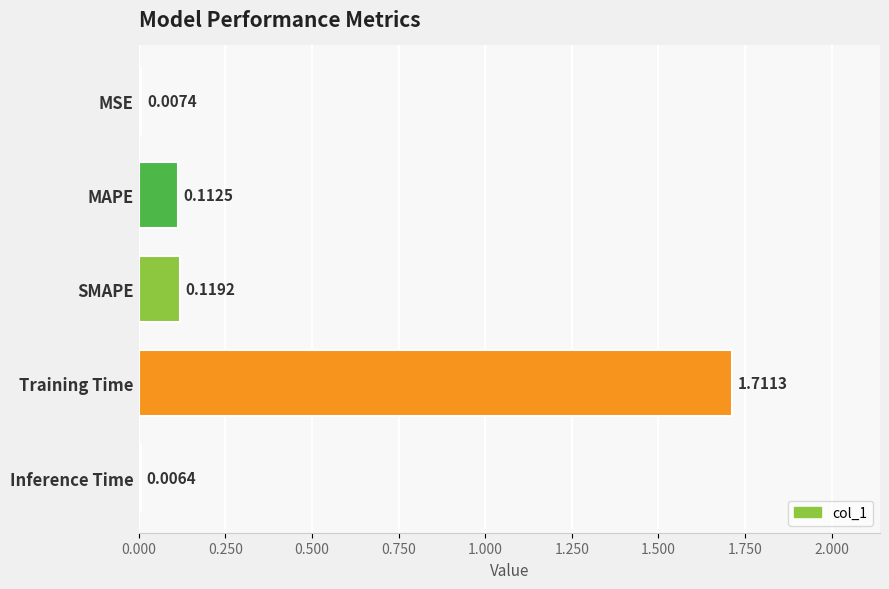

What is the change in value from MSE to Training Time?

+1.7